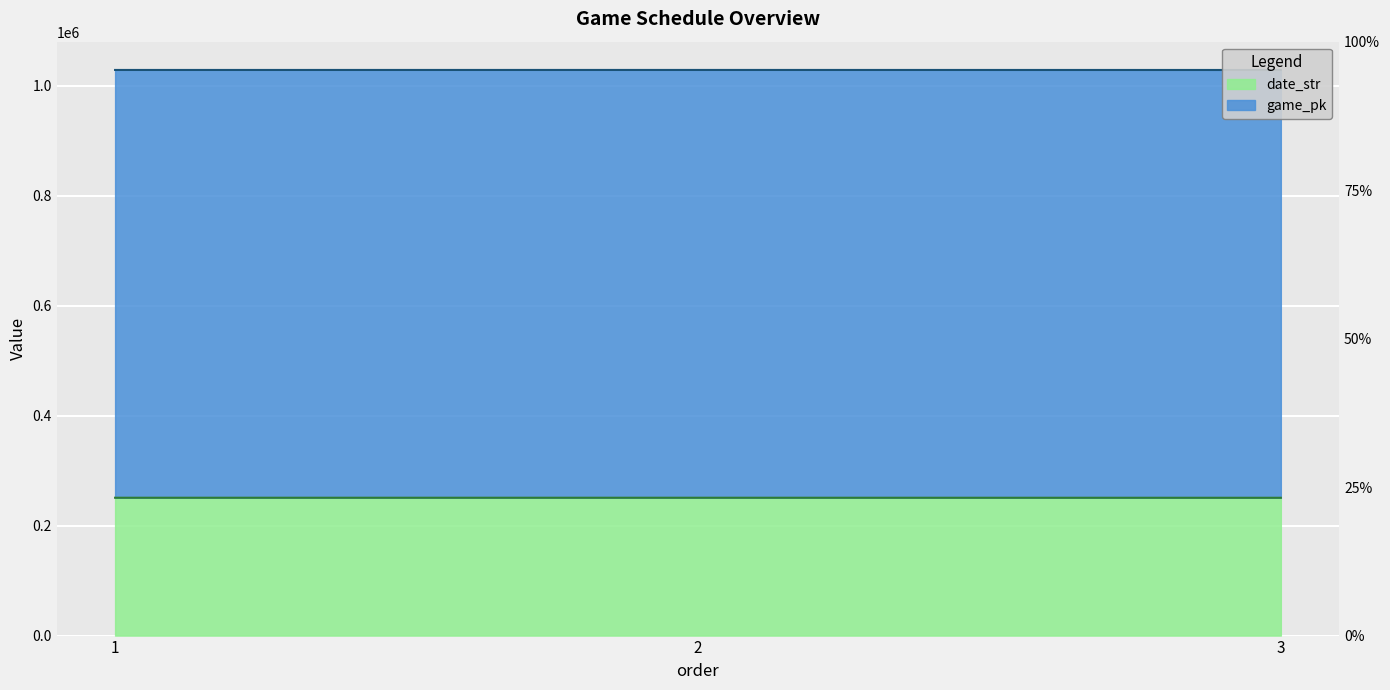

What is the value of the 3rd point from the left?

250531